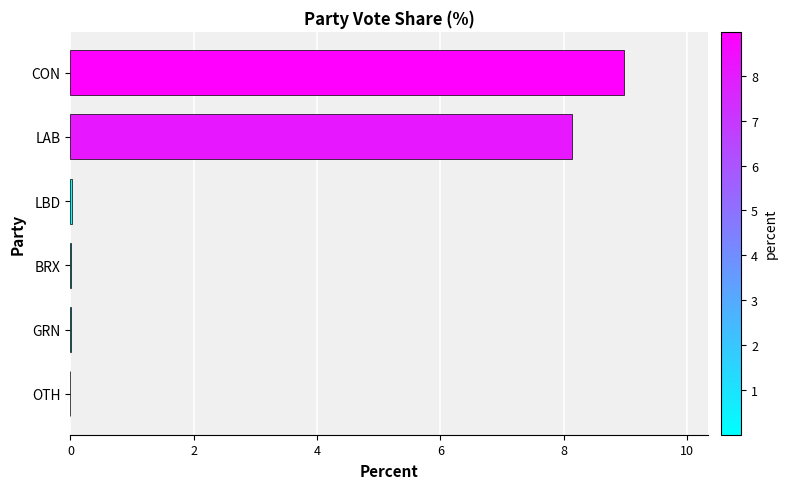

Between BRX and LAB, which is larger?

LAB